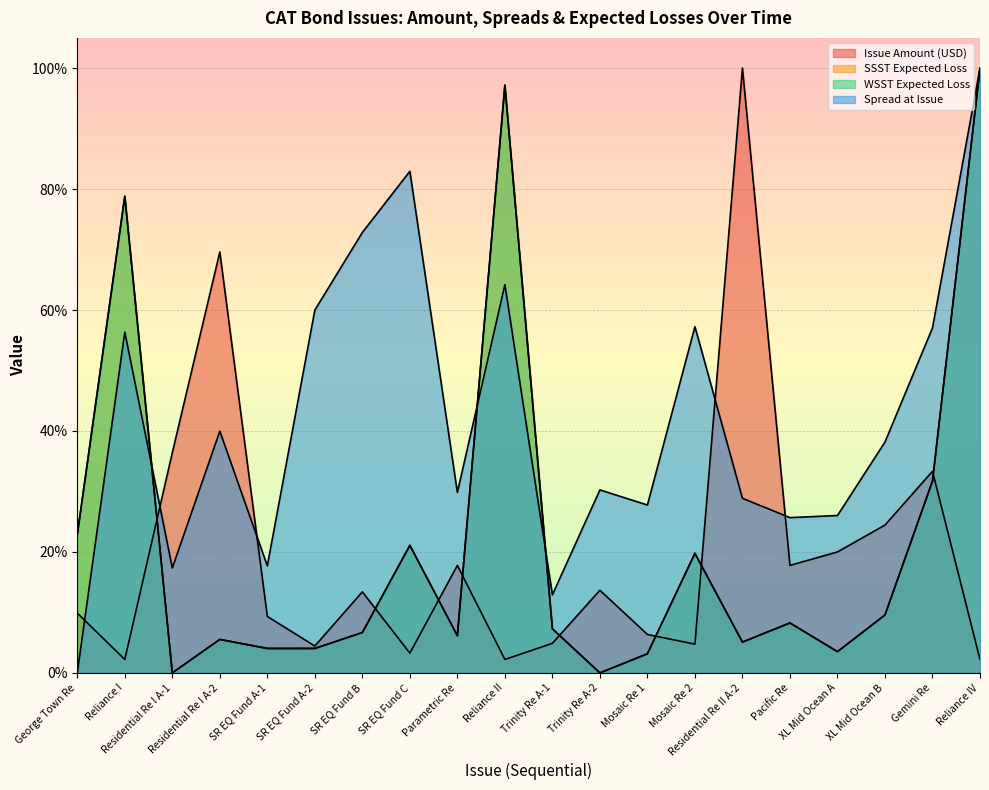

True or false: SSST Expected Loss has a value of 1.0 at Reliance II.

True